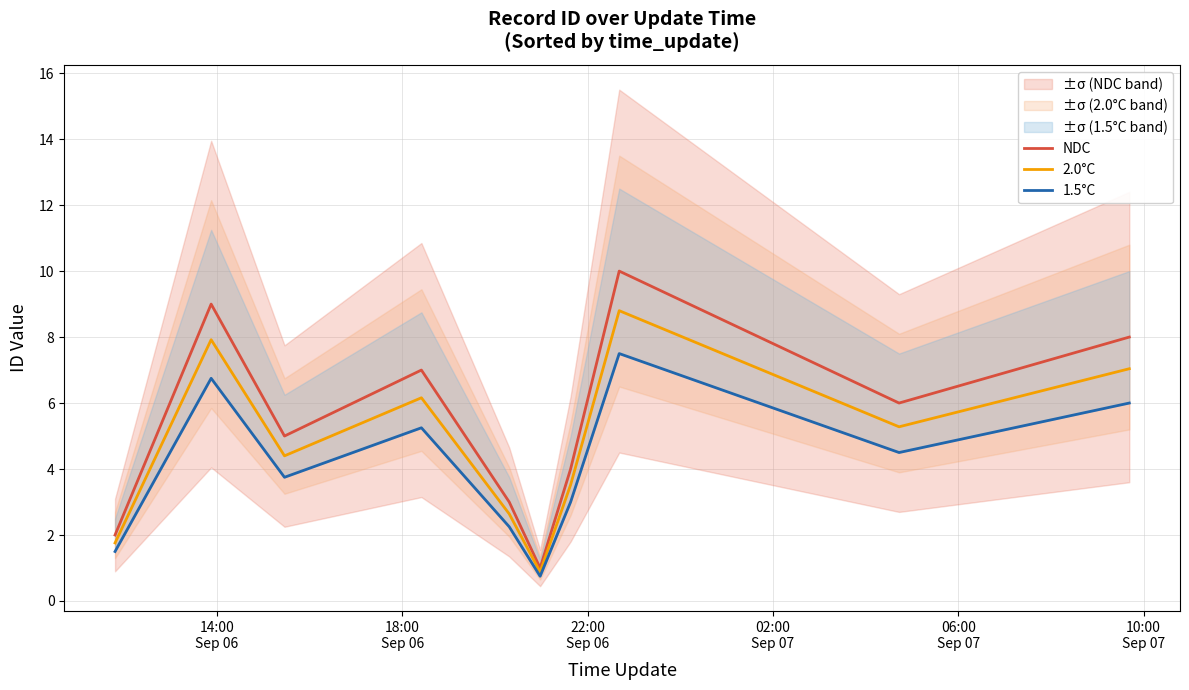

What is the maximum value for NDC?

10.0